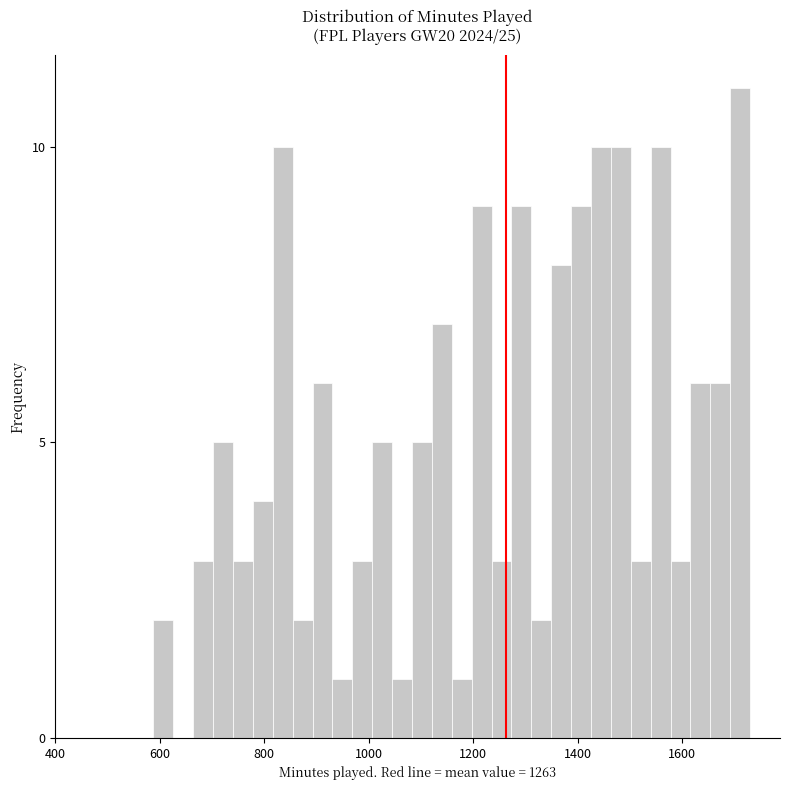

Around what value on the x-axis is the tallest bar? Give the approximate position of its centre, as read against the axis.

1720